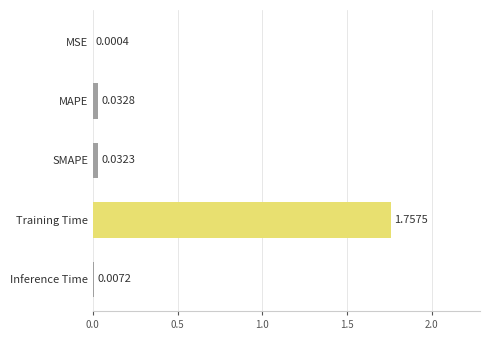

Which category has the highest value across all series?

Training Time